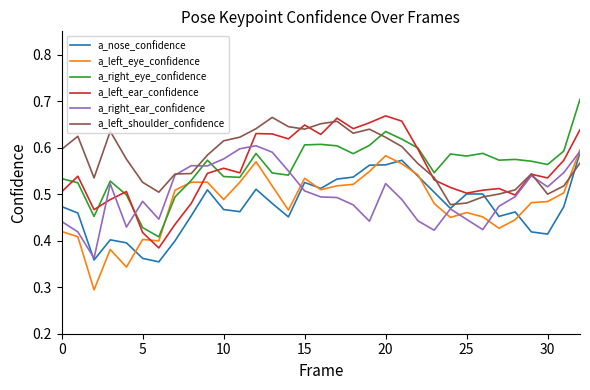

True or false: a_nose_confidence and a_right_eye_confidence intersect in this chart.

False